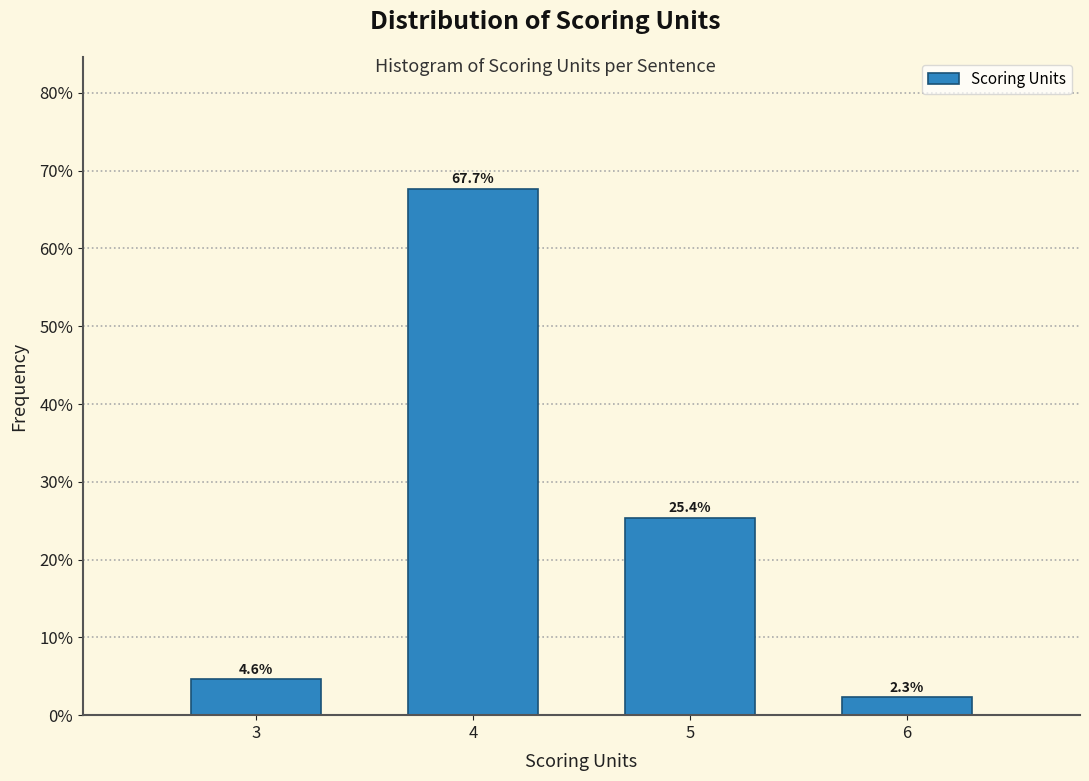

Reading left to right, transcribe all the data shown in this chart.

4.6	67.7	25.4	2.3